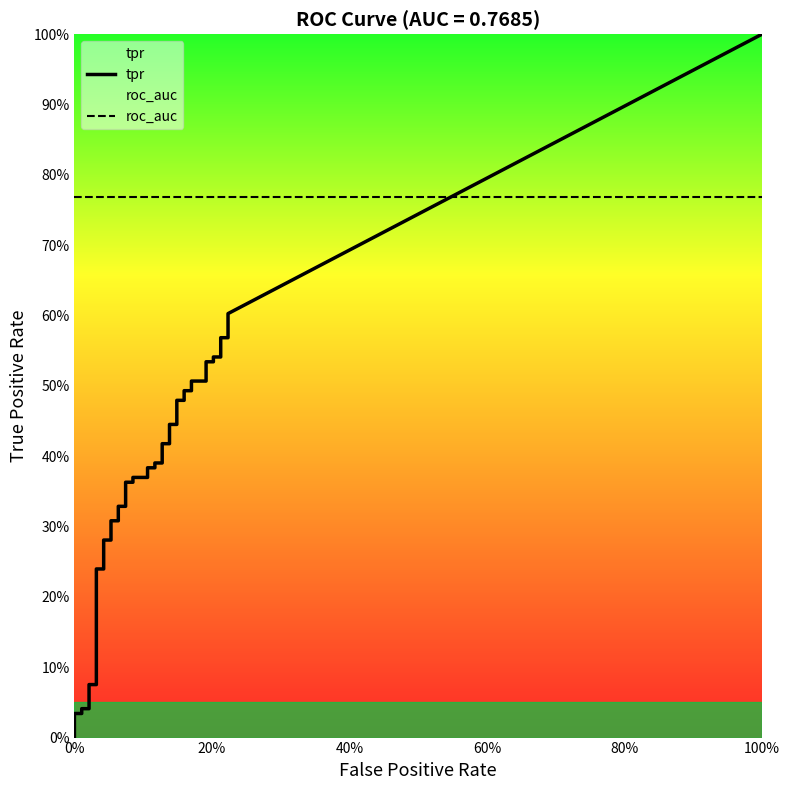

True or false: fpr and tpr cross at least once.

False